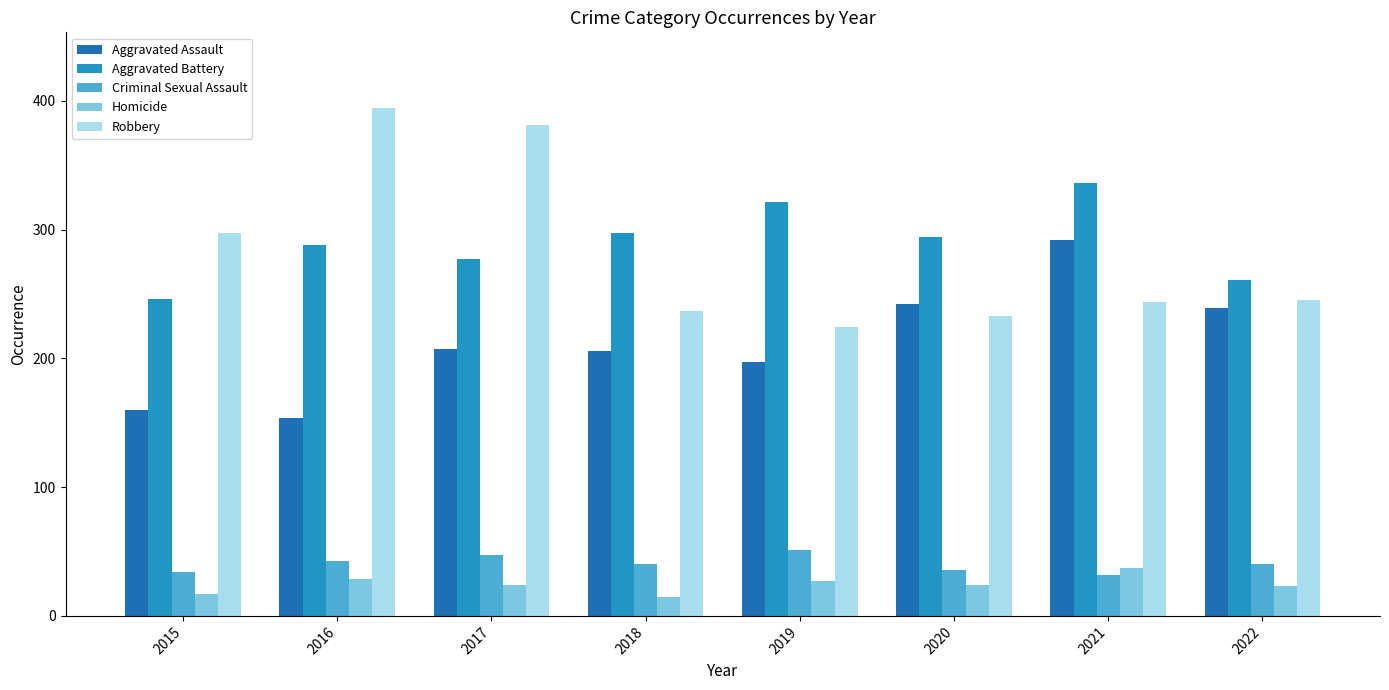

What value does the Aggravated Assault series have at 2019, to the nearest 10?

200